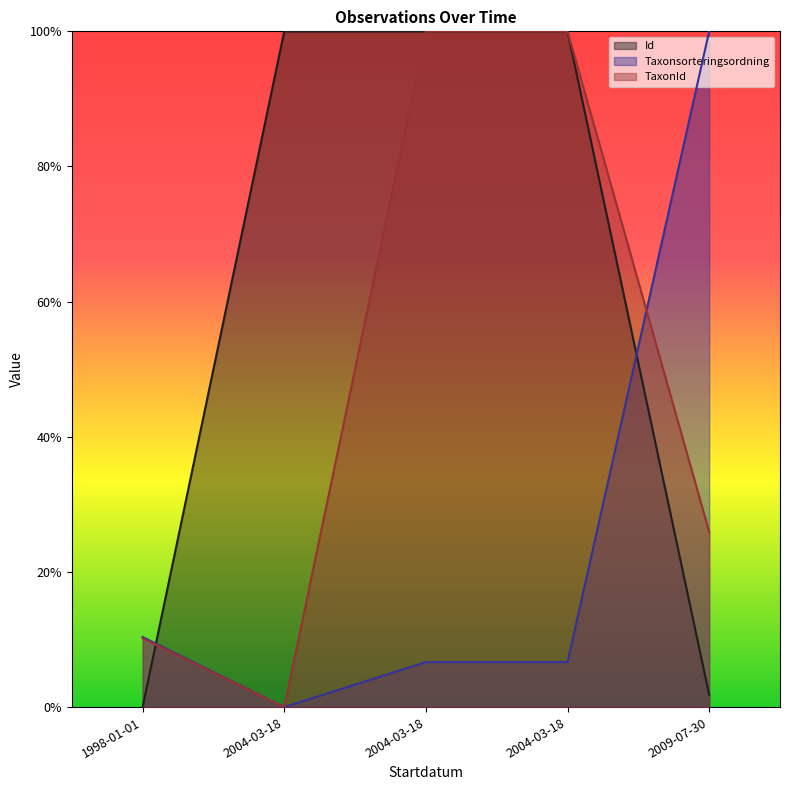

Between 2004-03-18 and 2004-03-18, which series saw the biggest shift?

TaxonId